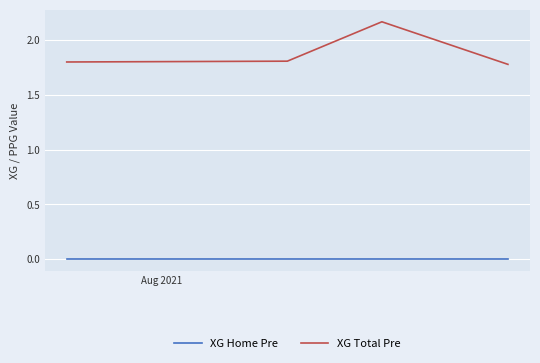

In XG Total Pre, how many points are higher than both neighbors (excluding endpoints)?

1